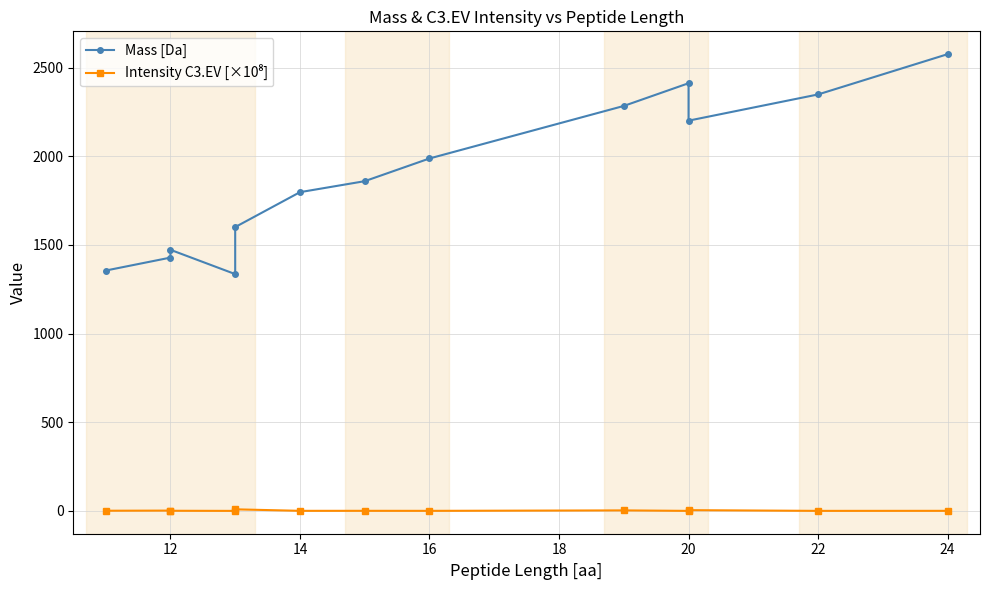

Which series has the widest spread of values?

Mass [Da]